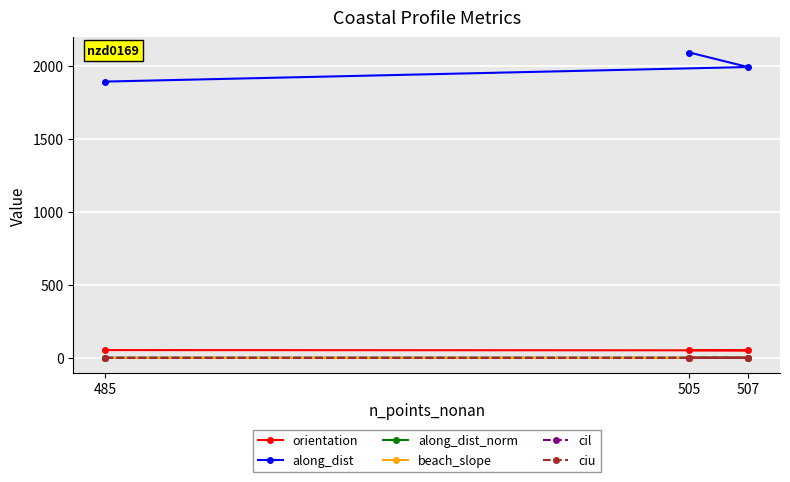

What is the maximum value for cil?

0.1